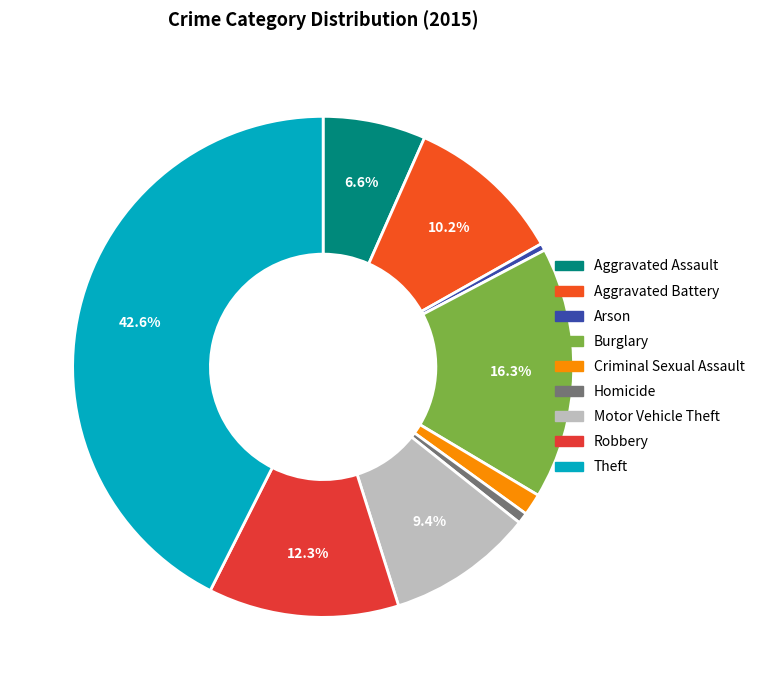

Rank the categories by value from highest to lowest.

Theft, Burglary, Robbery, Aggravated Battery, Motor Vehicle Theft, Aggravated Assault, Criminal Sexual Assault, Homicide, Arson